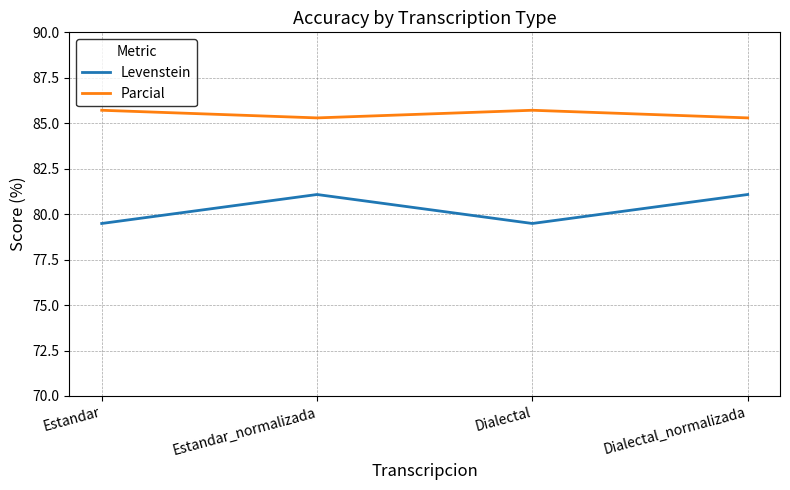

Read the Parcial value at Dialectal.

85.7